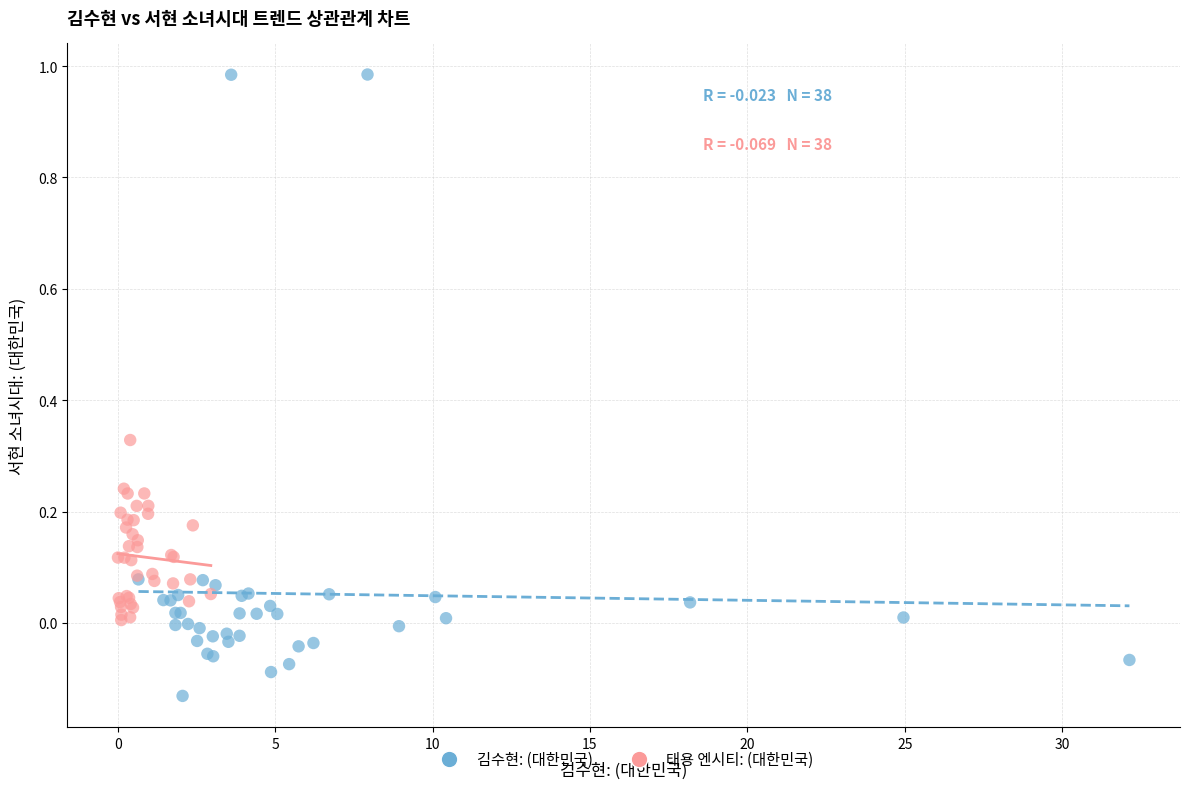

Which series contains the lowest Y value?

김수현: (대한민국)